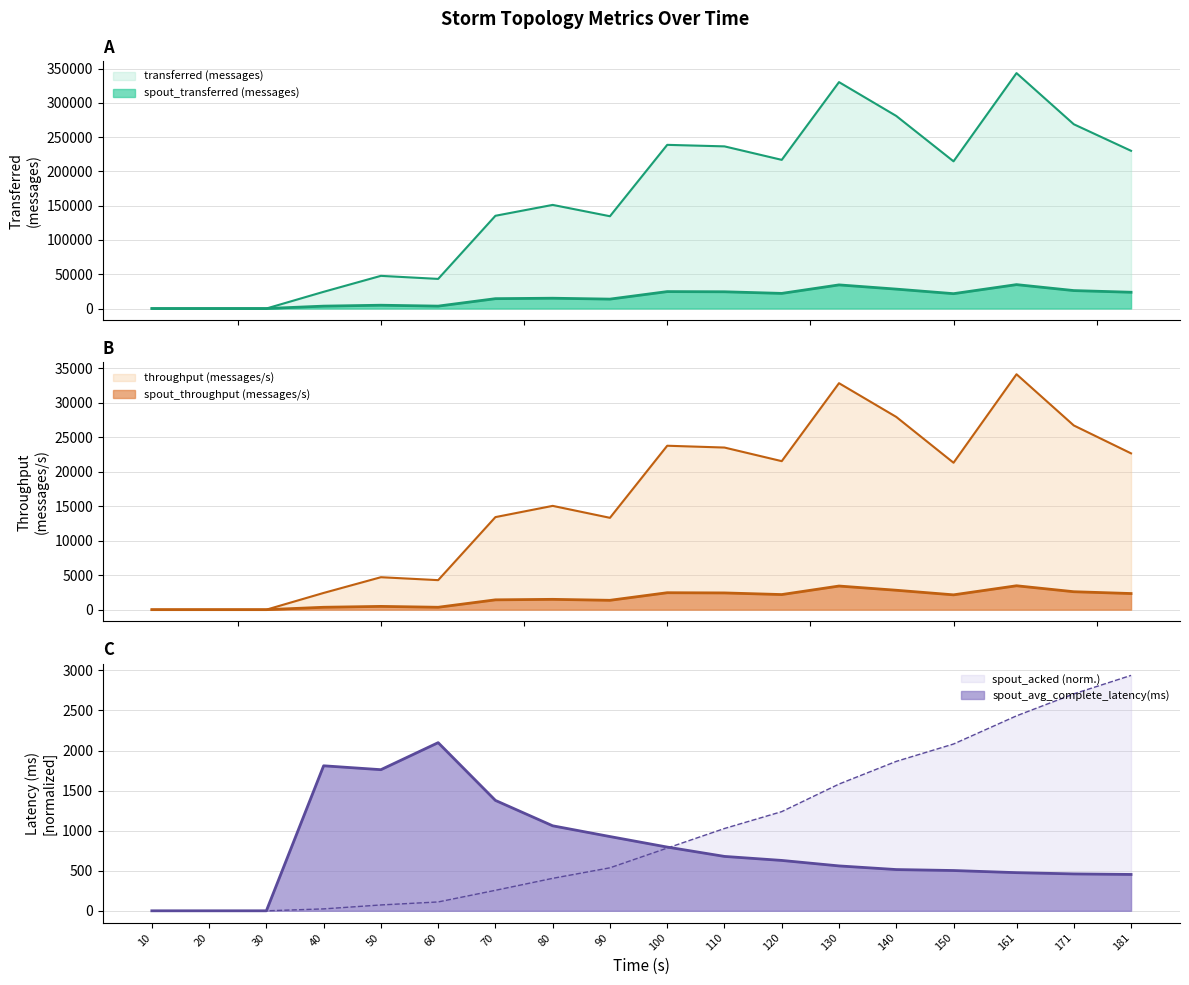

At which category is the sum across all series the highest?

161